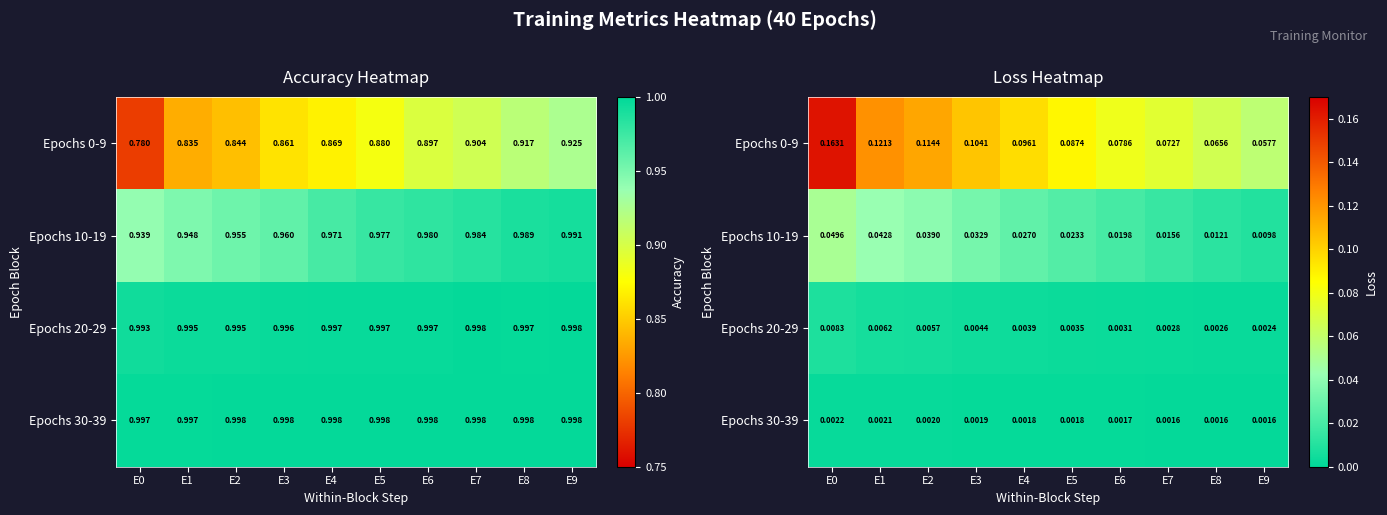

What is the sum of all Epochs 10-19 values?

0.3